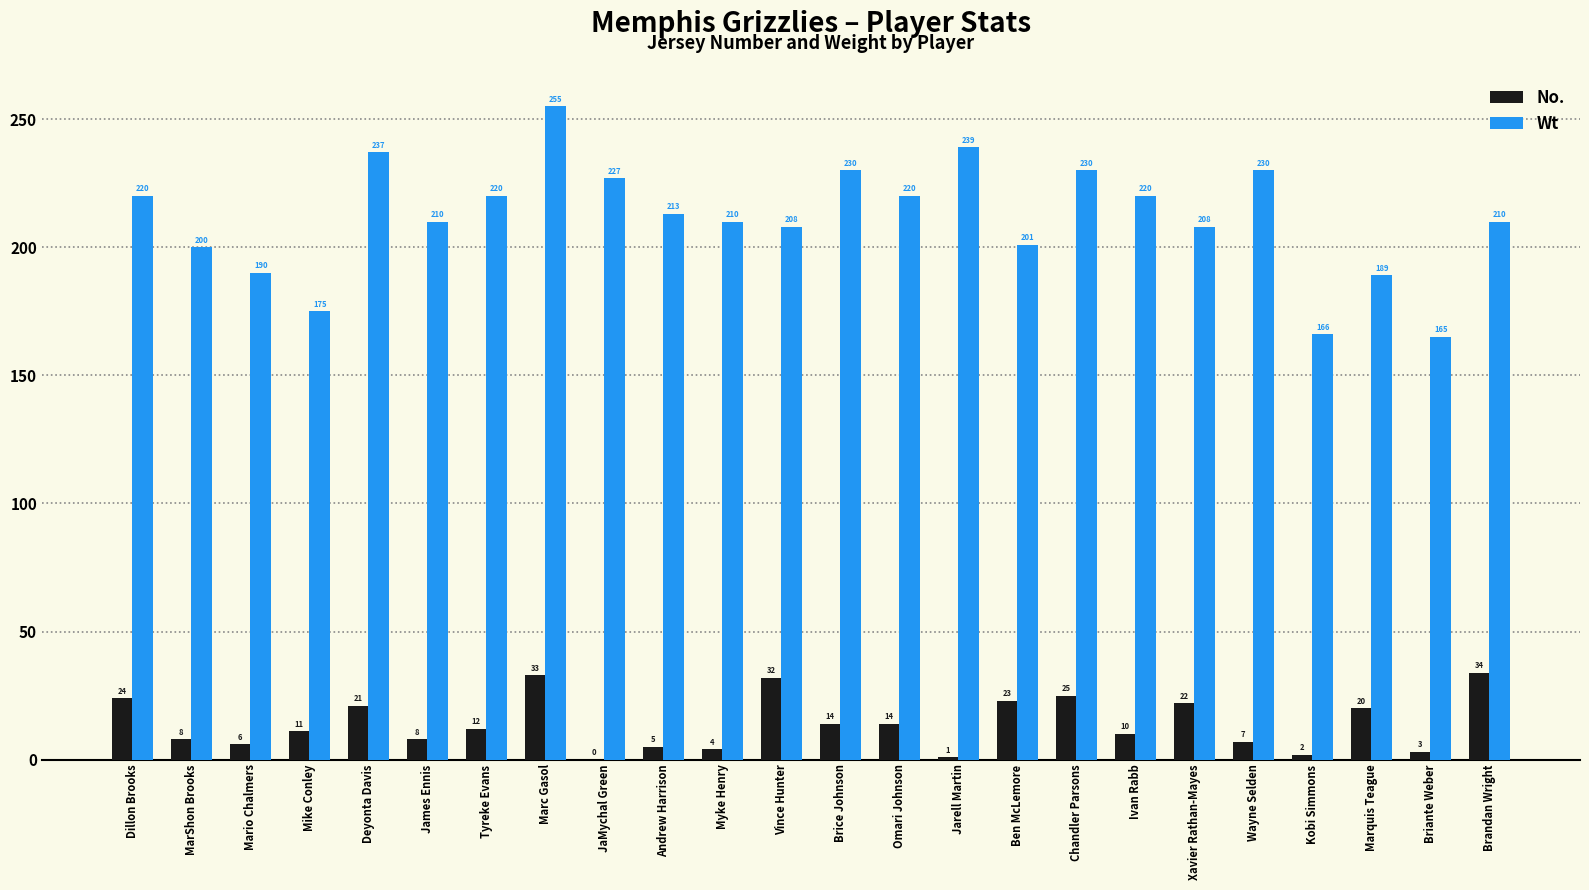

At which label does No. reach its peak?

Brandan Wright